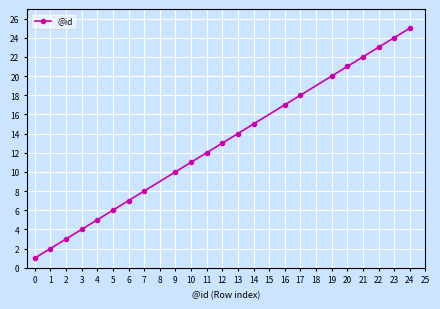

The chart shows a value of 9 at 14. True or false?

False